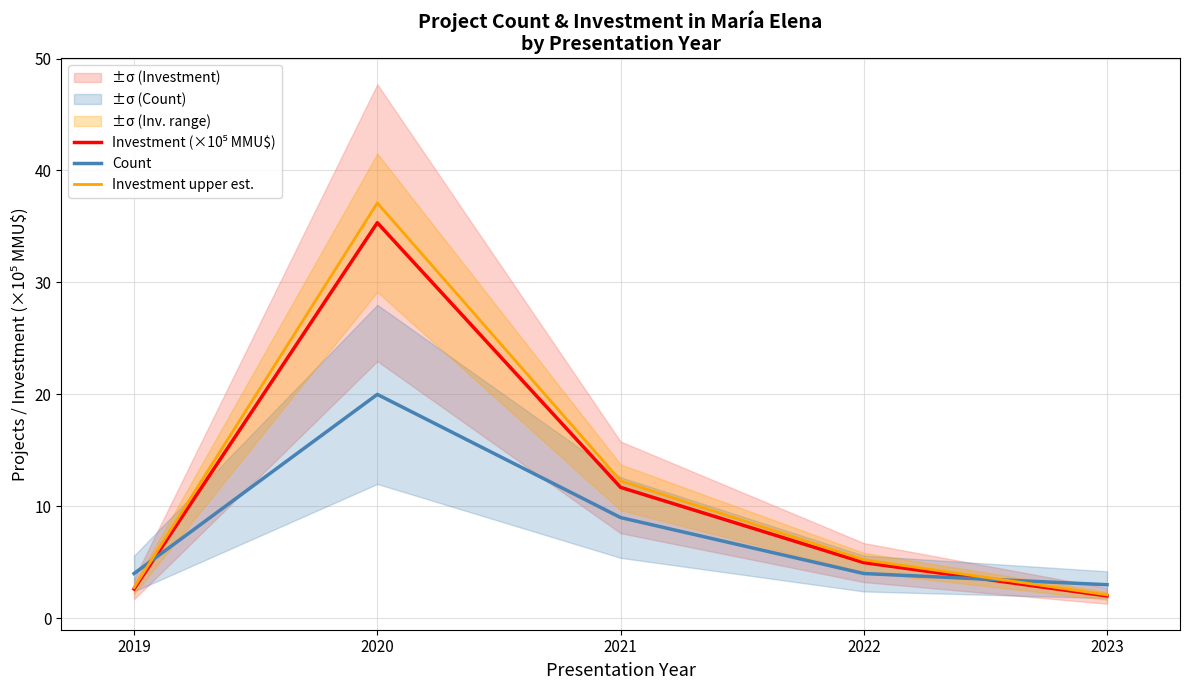

Reading left to right, what are all the values shown in this chart?

Investment (×10⁵ MMU$): 2.6	35.3	11.7	5.0	2.0
Count: 4.0	20.0	9.0	4.0	3.0
Investment upper est.: 2.8	37.1	12.3	5.2	2.1